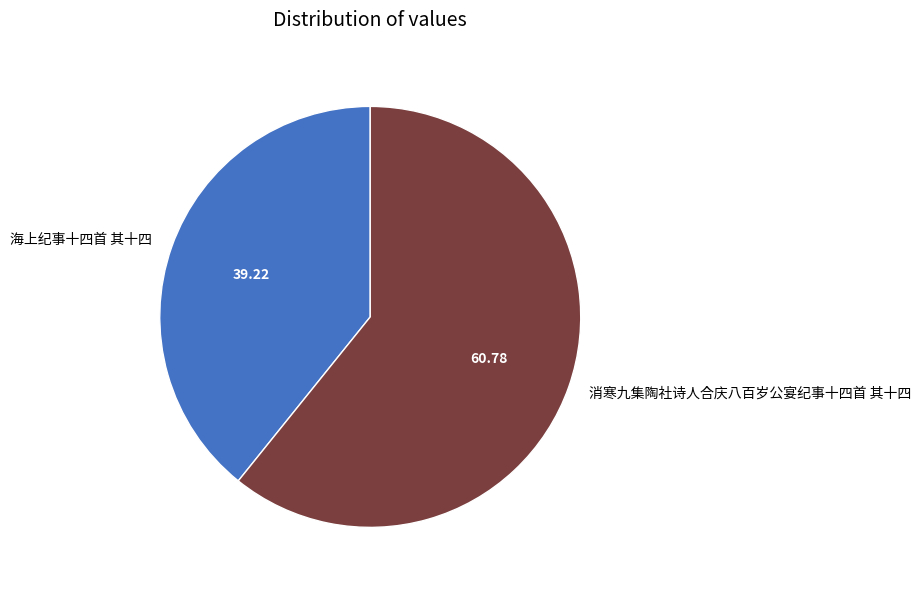

The 海上纪事十四首 其十四 slice represents 31% of the pie. True or false?

False